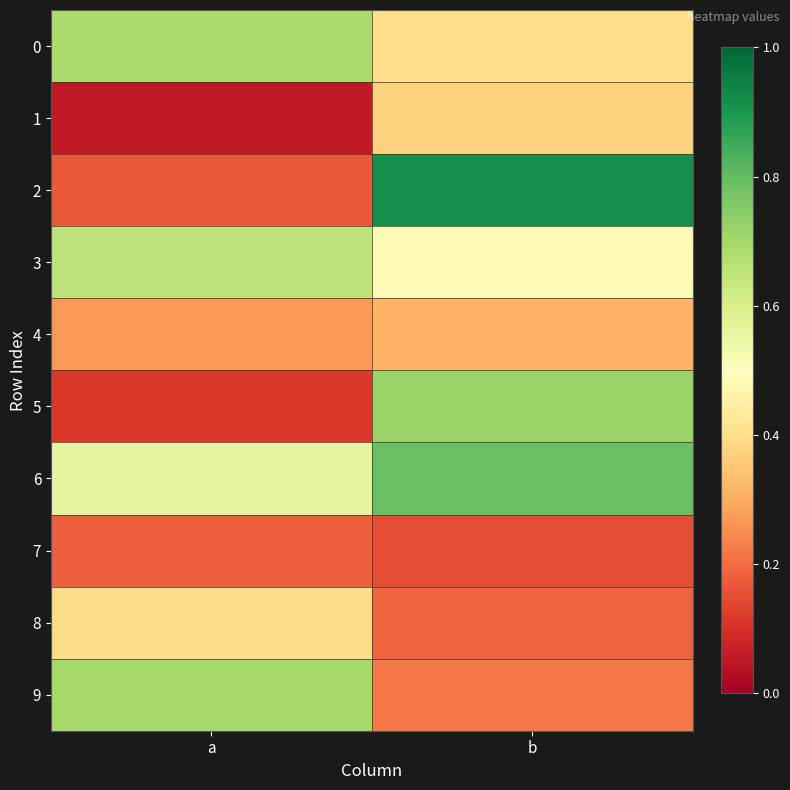

Reading left to right, extract all data points from this chart.

0: a=0.7	b=0.4
1: a=0.1	b=0.4
2: a=0.2	b=0.9
3: a=0.7	b=0.5
4: a=0.3	b=0.3
5: a=0.1	b=0.7
6: a=0.6	b=0.8
7: a=0.2	b=0.2
8: a=0.4	b=0.2
9: a=0.7	b=0.2